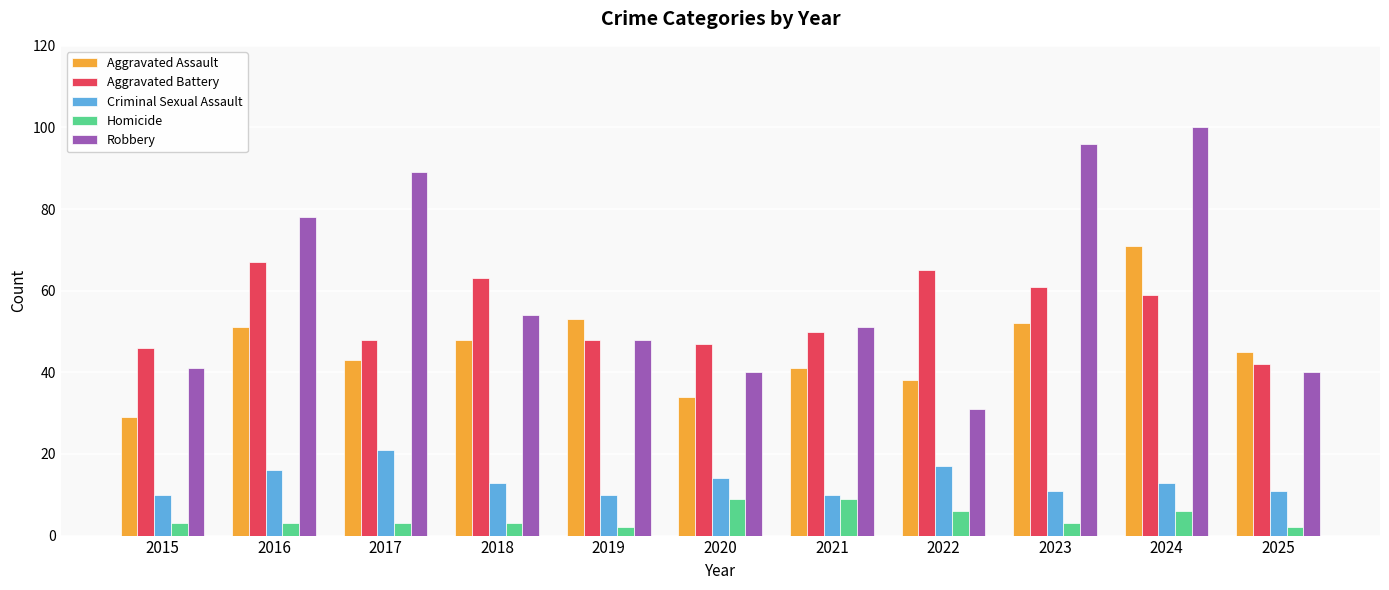

What is the total value across all series at 2015?

129